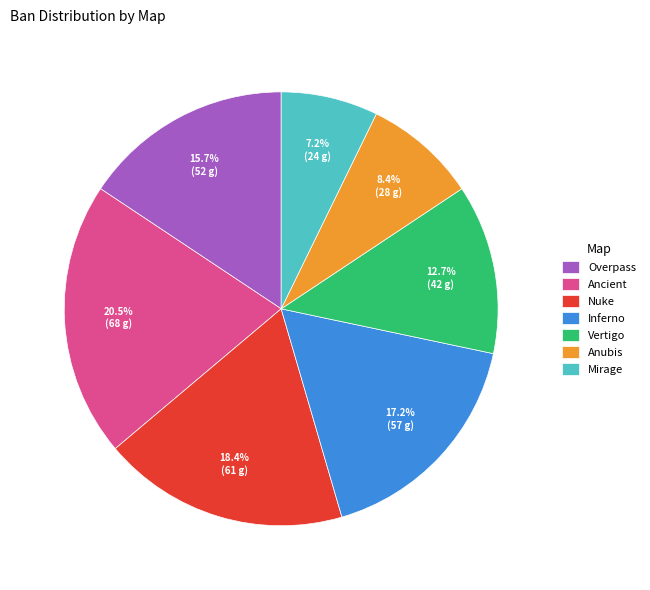

Combined, do Mirage and Vertigo account for over 50%?

No